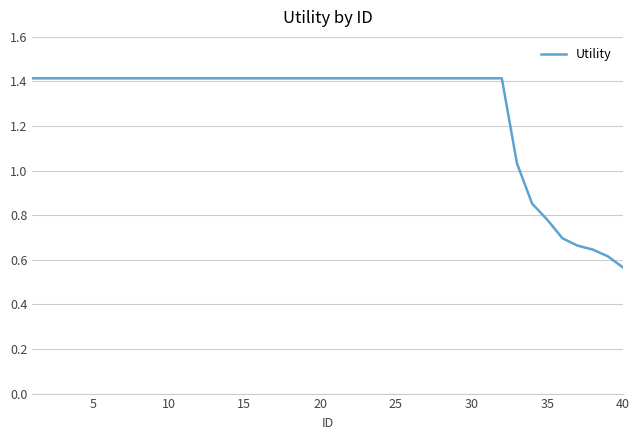

What is the greatest value displayed?

1.4